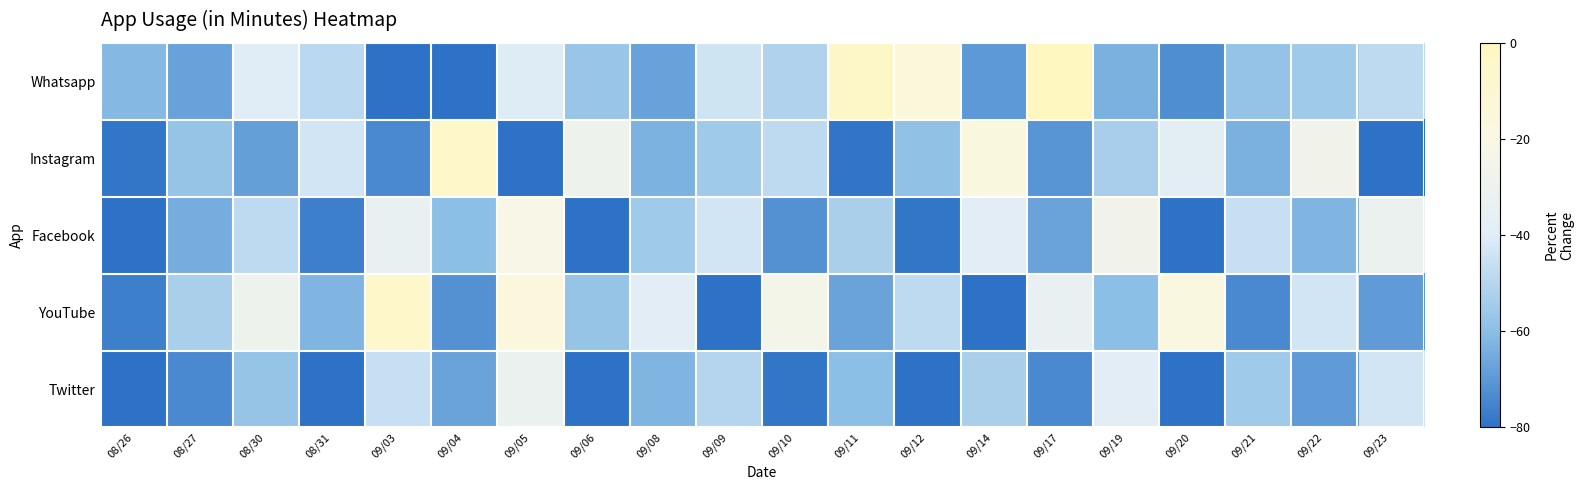

Reading left to right, what are all the values shown in this chart?

Whatsapp: 08/26=-61.3	08/27=-67.5	08/30=-39.6	08/31=-49.1	09/03=-99.5	09/04=-97.2	09/05=-40.6	09/06=-57.1	09/08=-67.5	09/09=-43.9	09/10=-51.4	09/11=-4.2	09/12=-14.2	09/14=-69.8	09/17=0.0	09/19=-63.7	09/20=-72.6	09/21=-58.0	09/22=-55.2	09/23=-48.1
Instagram: 08/26=-78.8	08/27=-57.5	08/30=-68.4	08/31=-43.4	09/03=-74.1	09/04=-5.7	09/05=-84.4	09/06=-29.2	09/08=-63.2	09/09=-55.2	09/10=-48.1	09/11=-79.2	09/12=-58.5	09/14=-17.0	09/17=-70.8	09/19=-53.3	09/20=-37.3	09/21=-63.7	09/22=-26.9	09/23=-79.7
Facebook: 08/26=-85.8	08/27=-64.6	08/30=-48.1	08/31=-76.4	09/03=-34.0	09/04=-59.9	09/05=-22.2	09/06=-81.1	09/08=-55.2	09/09=-43.4	09/10=-71.7	09/11=-52.8	09/12=-78.8	09/14=-38.7	09/17=-67.0	09/19=-26.9	09/20=-83.5	09/21=-45.8	09/22=-62.3	09/23=-31.6
YouTube: 08/26=-76.4	08/27=-52.8	08/30=-29.2	08/31=-62.3	09/03=-5.7	09/04=-71.7	09/05=-15.1	09/06=-57.5	09/08=-38.7	09/09=-81.1	09/10=-24.5	09/11=-67.0	09/12=-48.1	09/14=-85.8	09/17=-34.0	09/19=-59.9	09/20=-17.5	09/21=-74.1	09/22=-43.4	09/23=-69.3
Twitter: 08/26=-90.6	08/27=-74.1	08/30=-57.5	08/31=-83.5	09/03=-45.8	09/04=-67.0	09/05=-31.6	09/06=-88.2	09/08=-62.3	09/09=-50.5	09/10=-78.8	09/11=-59.9	09/12=-85.8	09/14=-52.8	09/17=-74.1	09/19=-38.7	09/20=-81.1	09/21=-55.2	09/22=-69.3	09/23=-43.4